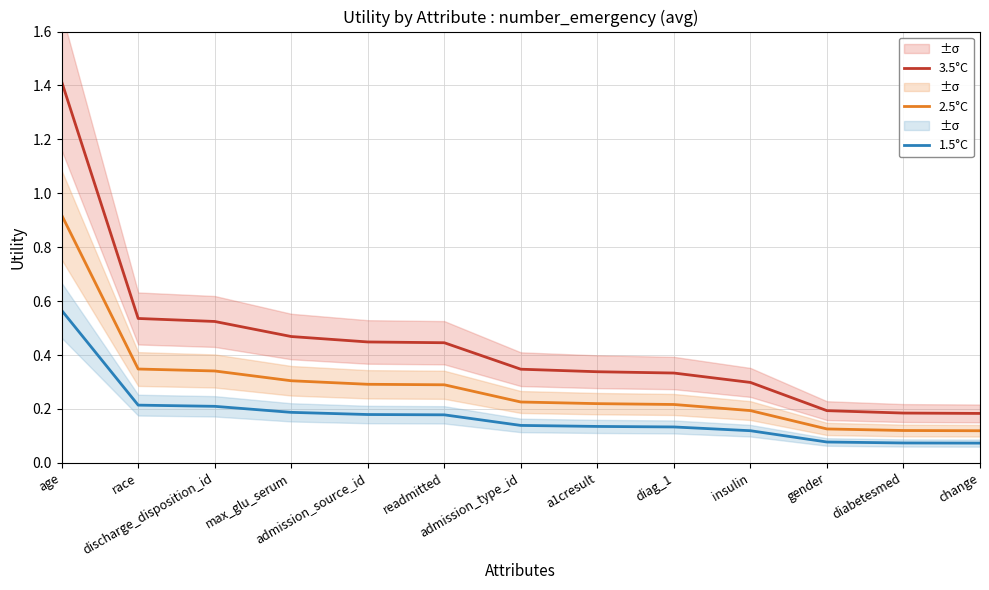

True or false: 1.5°C and 3.5°C intersect in this chart.

False